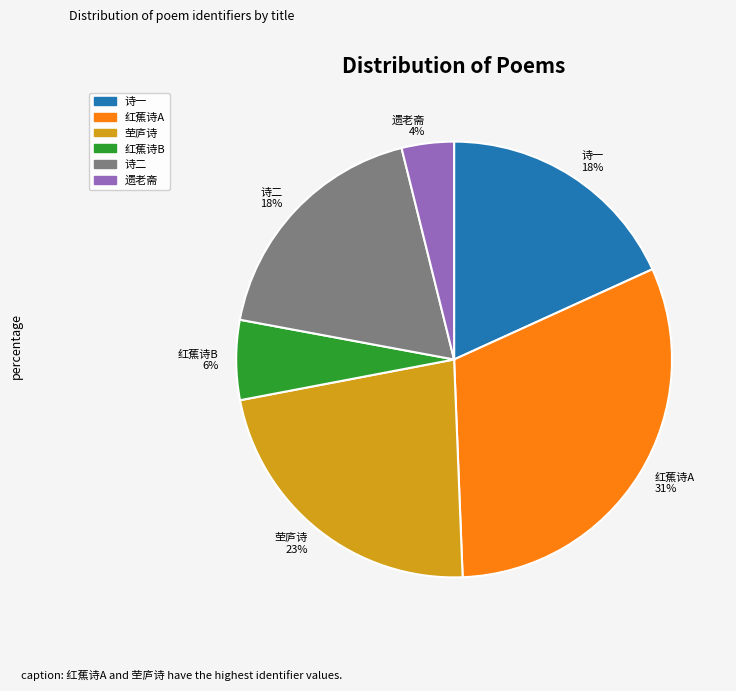

To the nearest percent, what percentage of the pie is 红蕉诗B 6%?

6%